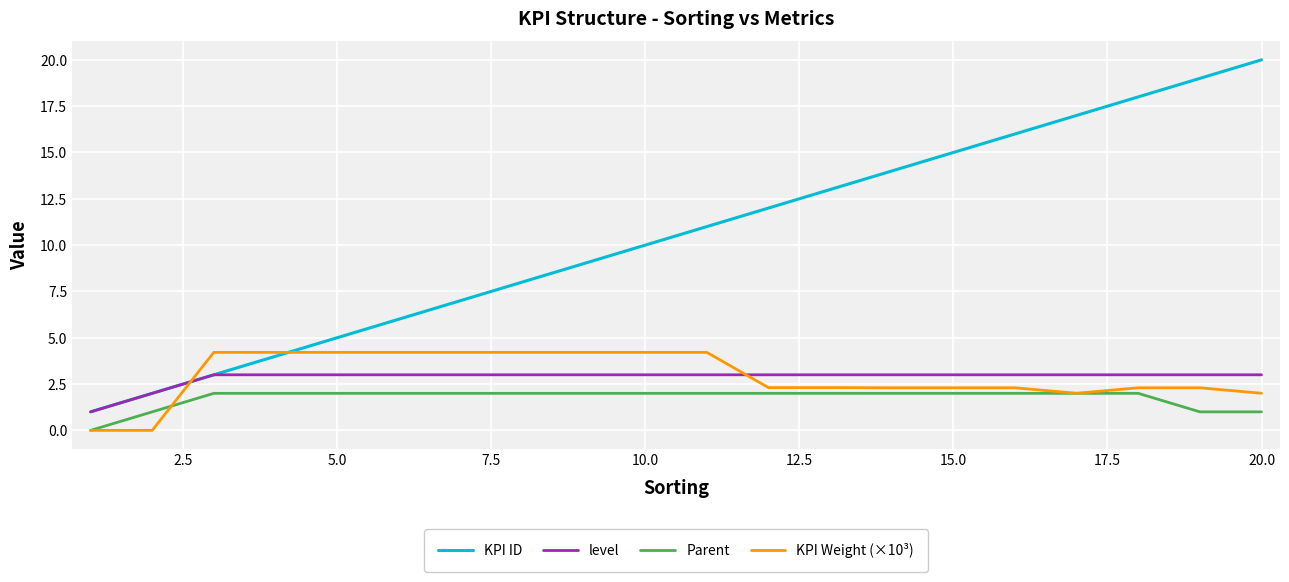

Which series has the largest total across all categories?

KPI ID